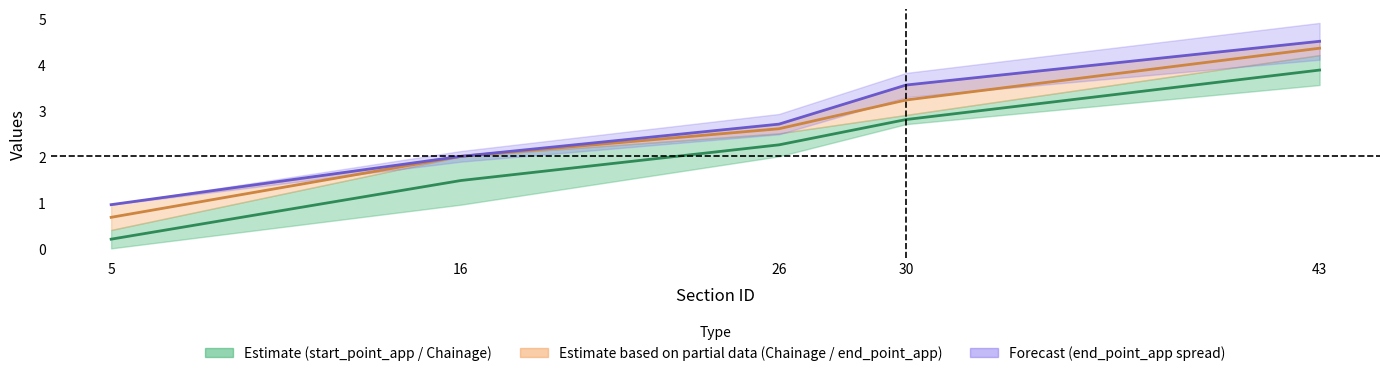

True or false: end_app line has a value of 3.5 at 30.

True